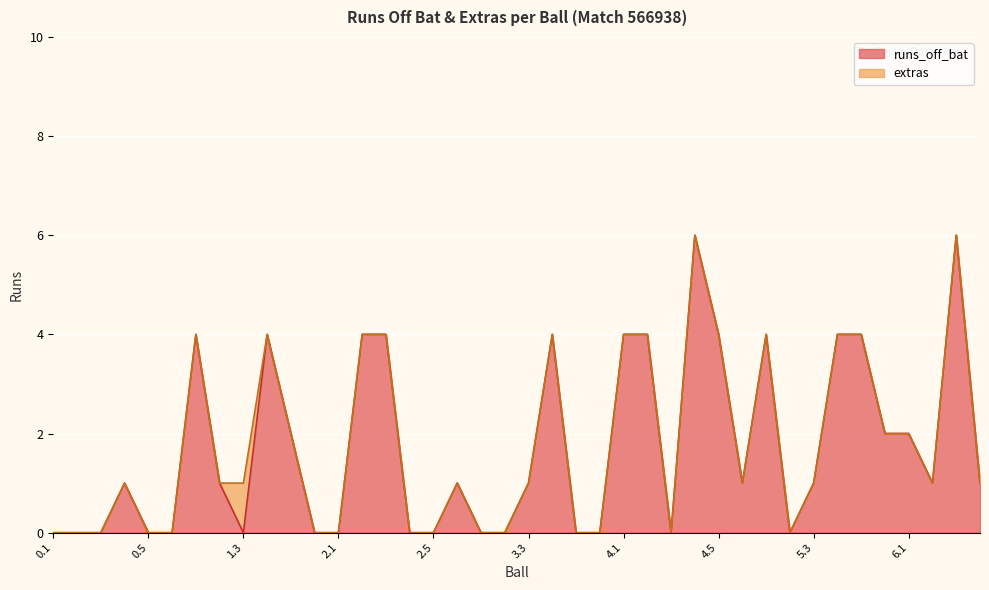

What is the value of the 40th point from the left?

1